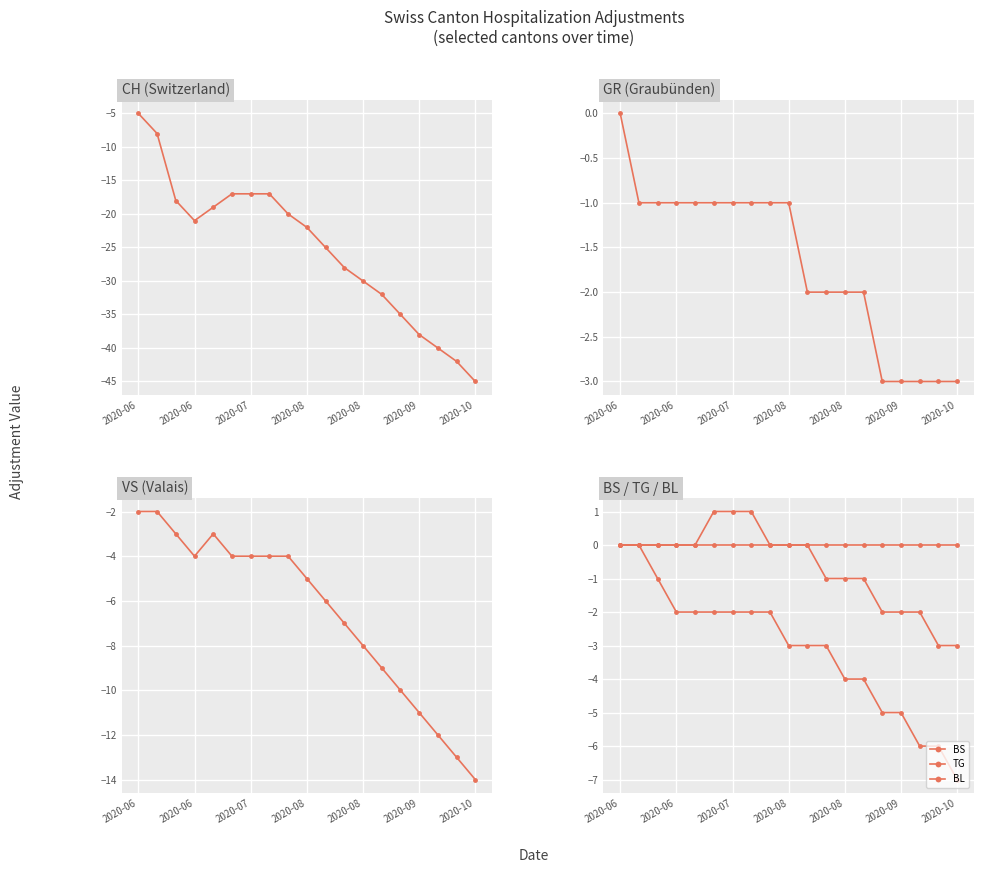

Reading left to right, extract all data points from this chart.

CH: -5	-8	-18	-21	-19	-17	-17	-17	-20	-22	-25	-28	-30	-32	-35	-38	-40	-42	-45
GR: 0	-1	-1	-1	-1	-1	-1	-1	-1	-1	-2	-2	-2	-2	-3	-3	-3	-3	-3
VS: -2	-2	-3	-4	-3	-4	-4	-4	-4	-5	-6	-7	-8	-9	-10	-11	-12	-13	-14
BS: 0	0	-1	-2	-2	-2	-2	-2	-2	-3	-3	-3	-4	-4	-5	-5	-6	-6	-7
TG: 0	0	0	0	0	1	1	1	0	0	0	-1	-1	-1	-2	-2	-2	-3	-3
BL: 0	0	0	0	0	0	0	0	0	0	0	0	0	0	0	0	0	0	0